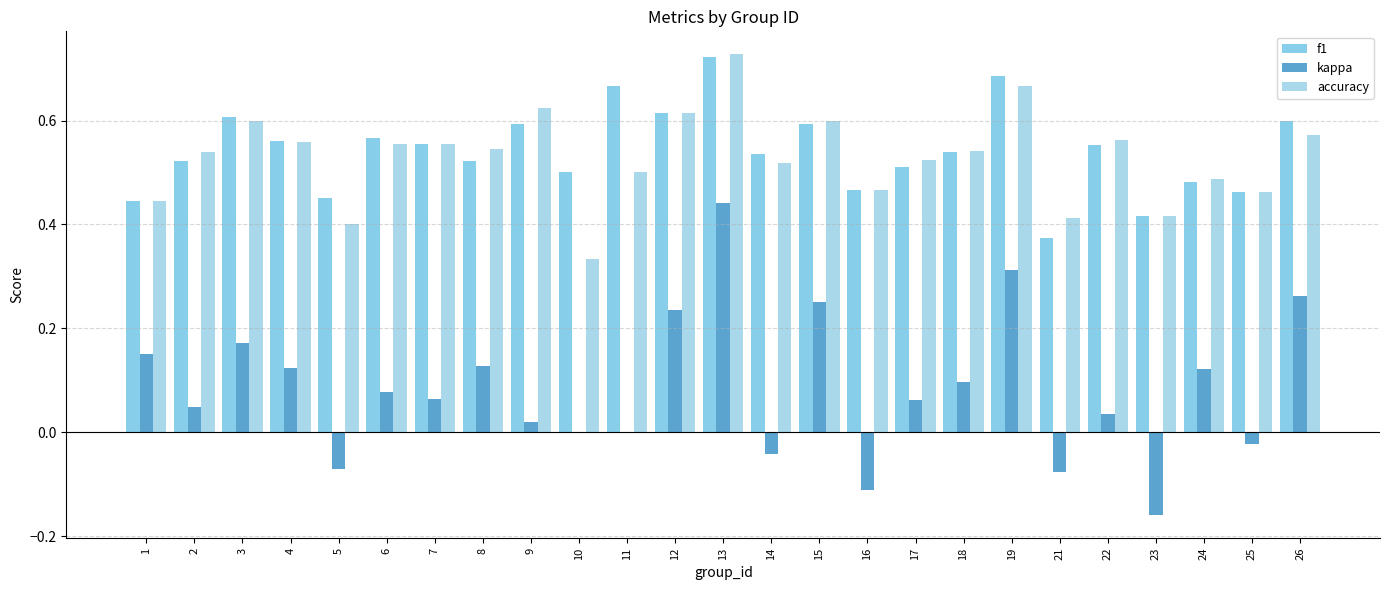

How many f1 values are between 0 and 1?

25